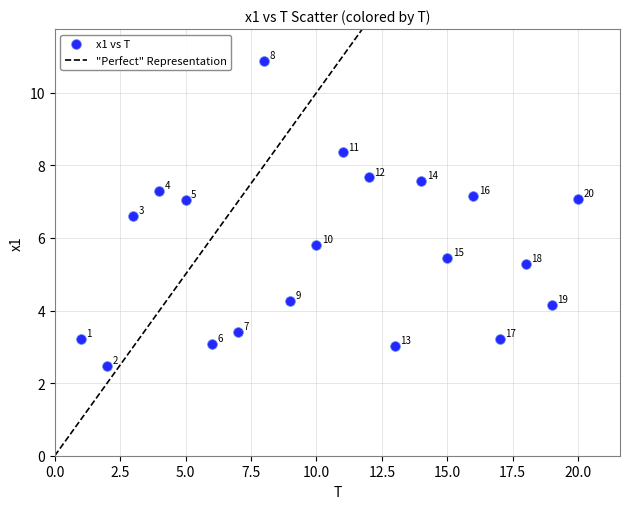

What is the range of X values (max minus min)?

19.0